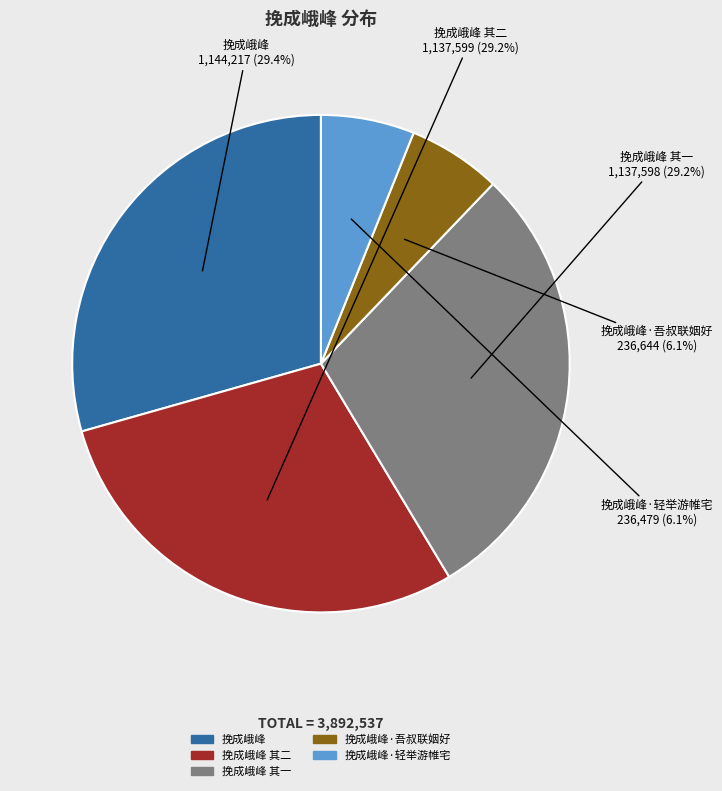

How many segments does this pie chart have?

5